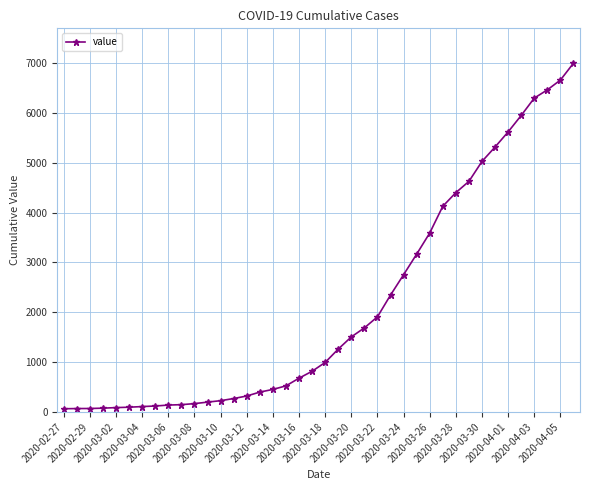

What is the difference between the maximum and minimum values?

6931